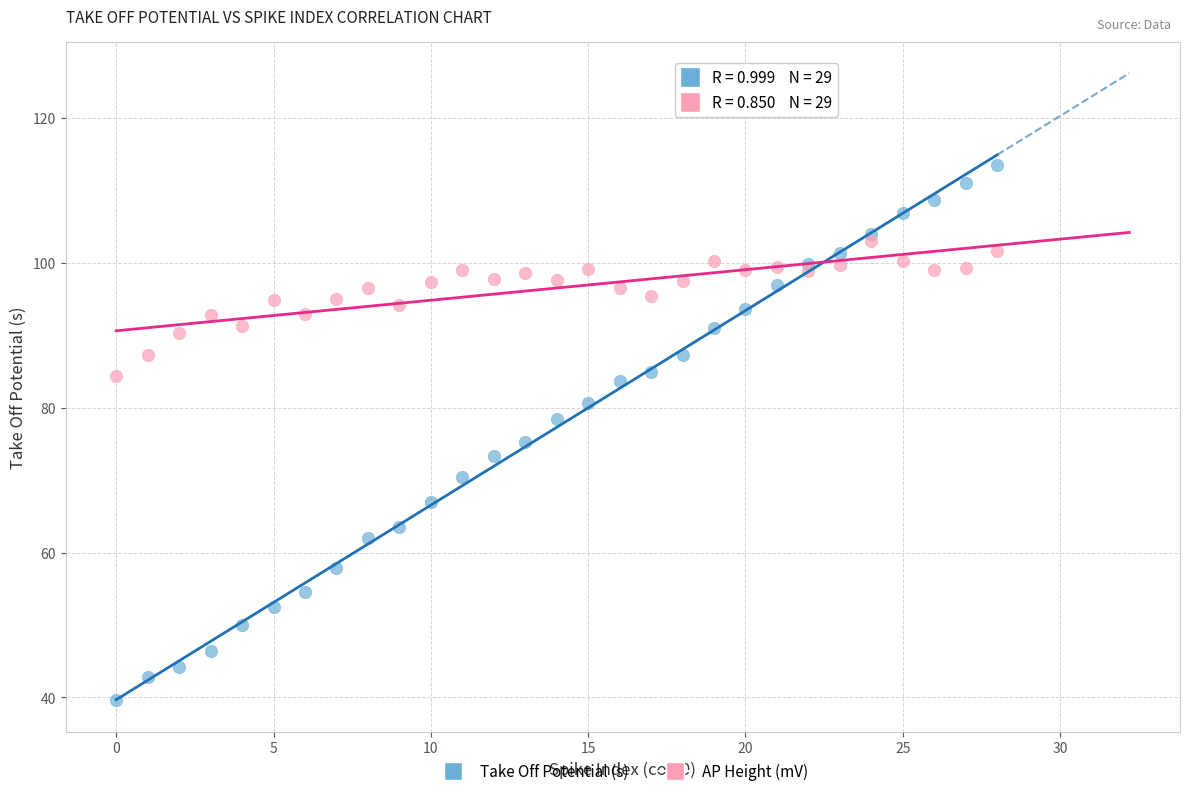

Across all data points, what is the range of Y values (max minus min)?

73.9